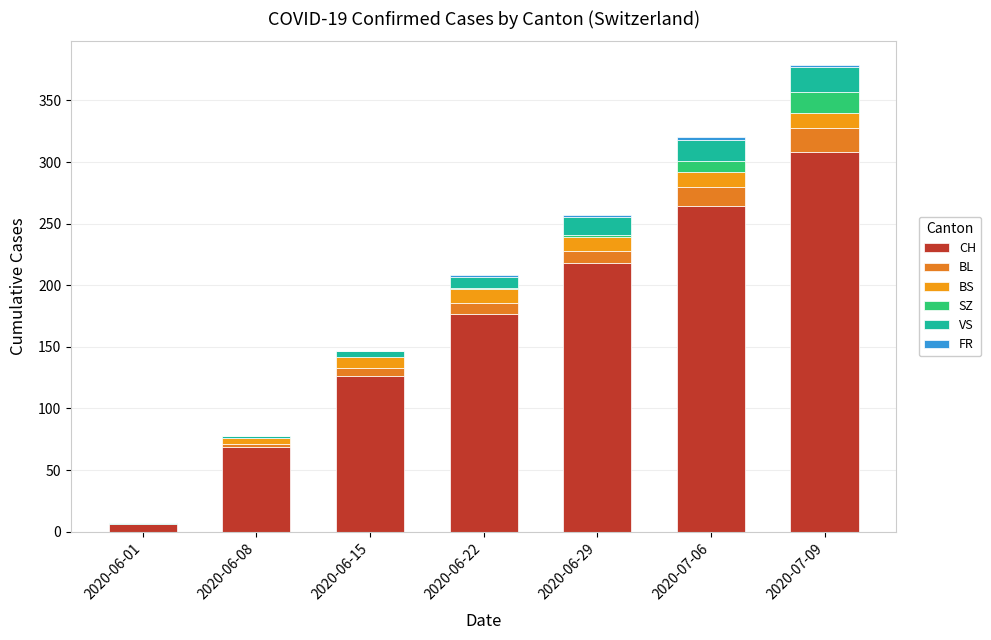

Count the number of categories in the chart.

7